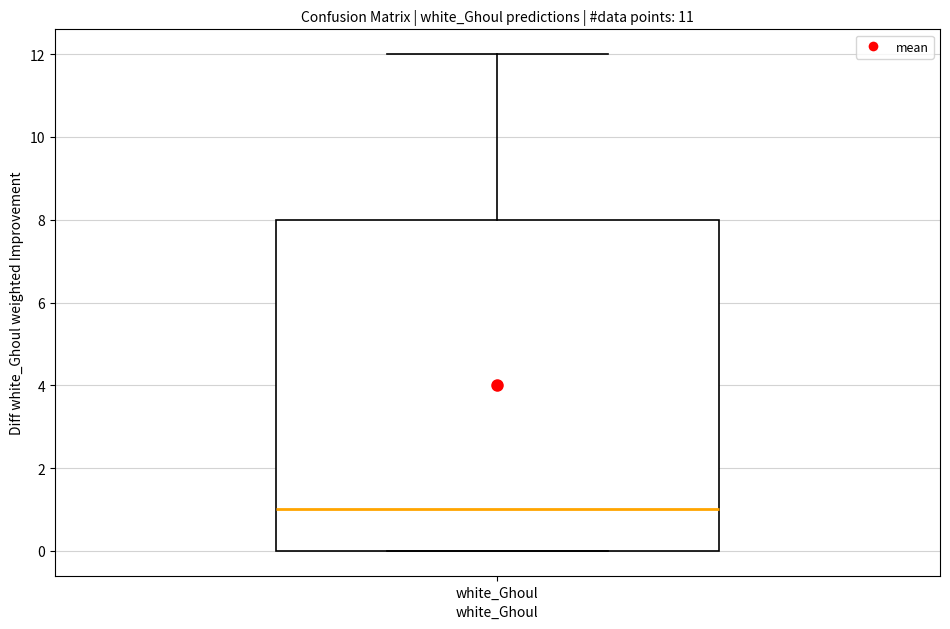

Read this box plot against the y-axis: the position of the median line, the range covered by the box, and the ends of both whiskers. The values are not printed on the chart, so give them approximately, as read against the axis.

median 1, box 0 to 8, whiskers 0 to 12